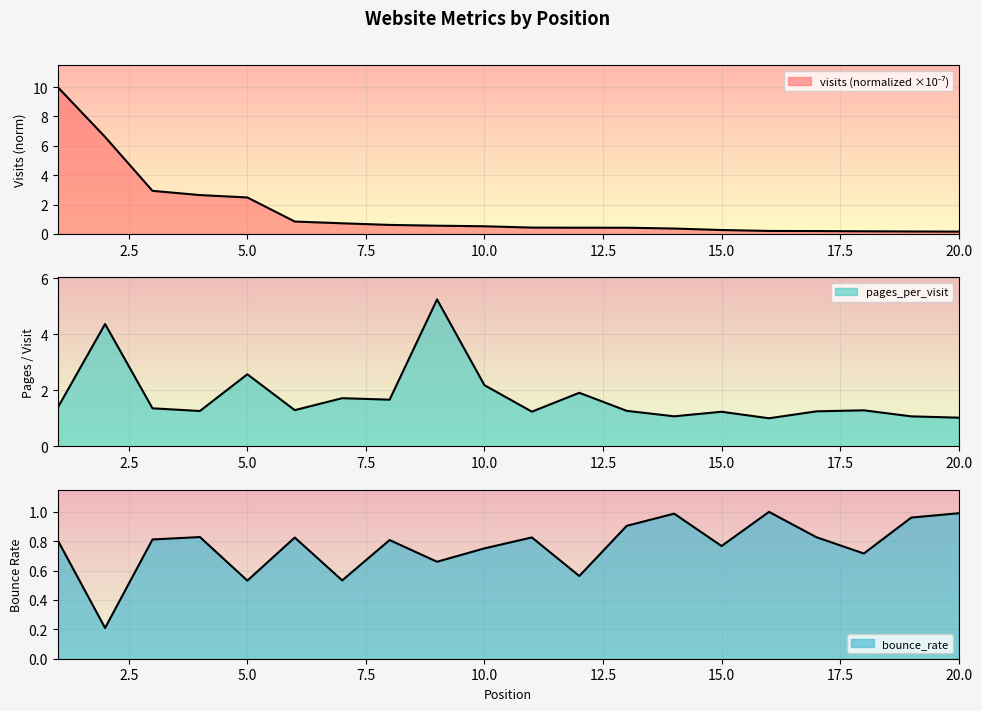

Reading left to right, list all the values displayed in this chart.

visits: 1=10.0	2=6.6	3=2.9	4=2.6	5=2.5	6=0.8	7=0.7	8=0.6	9=0.6	10=0.5	11=0.4	12=0.4	13=0.4	14=0.4	15=0.3	16=0.2	17=0.2	18=0.2	19=0.2	20=0.2
pages_per_visit: 1=1.4	2=4.4	3=1.4	4=1.3	5=2.6	6=1.3	7=1.7	8=1.7	9=5.2	10=2.2	11=1.2	12=1.9	13=1.3	14=1.1	15=1.2	16=1.0	17=1.2	18=1.3	19=1.1	20=1.0
bounce_rate: 1=0.8	2=0.2	3=0.8	4=0.8	5=0.5	6=0.8	7=0.5	8=0.8	9=0.7	10=0.8	11=0.8	12=0.6	13=0.9	14=1.0	15=0.8	16=1.0	17=0.8	18=0.7	19=1.0	20=1.0